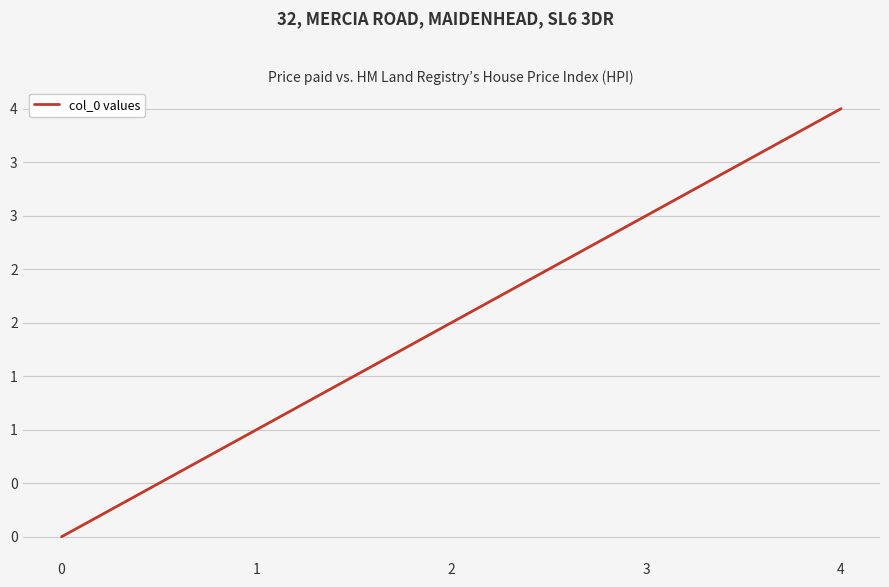

Does the chart have visible grid lines?

Yes